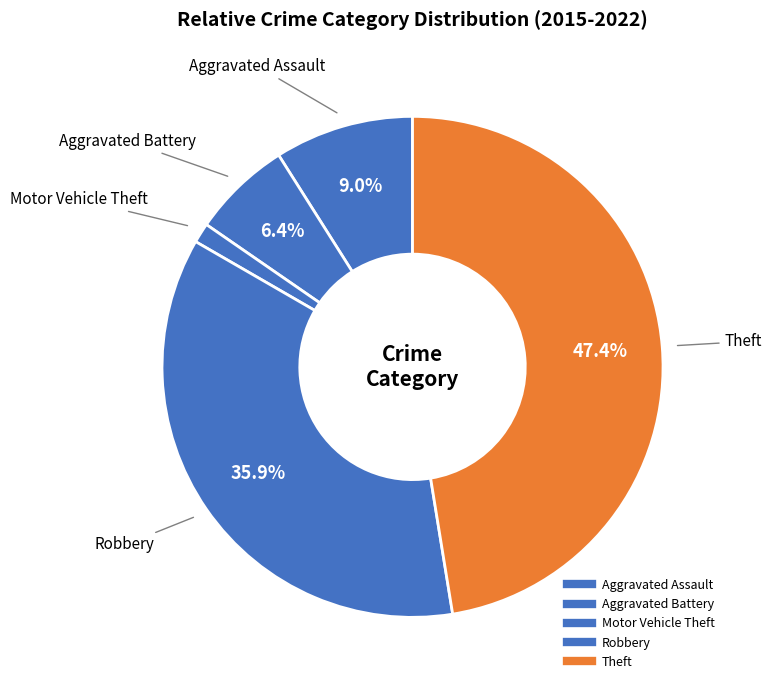

What percentage do Robbery and Aggravated Assault together represent?

44.9%